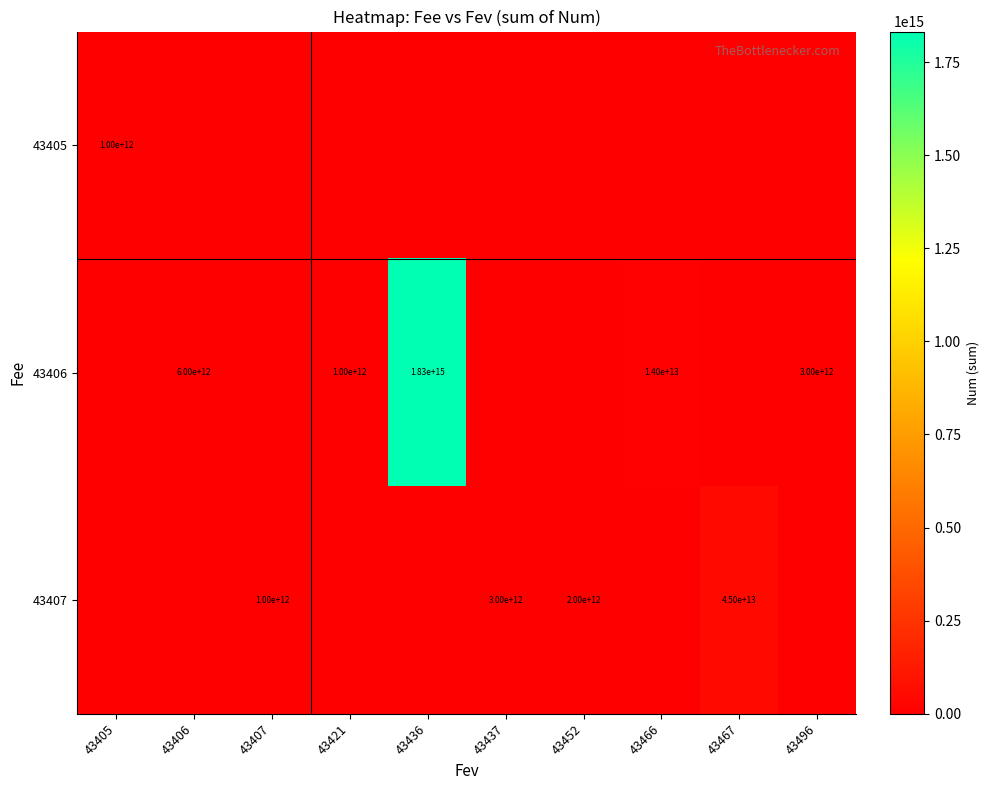

What is the maximum value shown in the chart?

1832000000820500